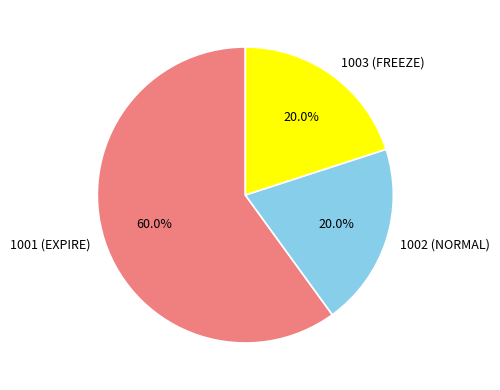

Does 1001 (EXPIRE) account for over 50% of the chart?

Yes